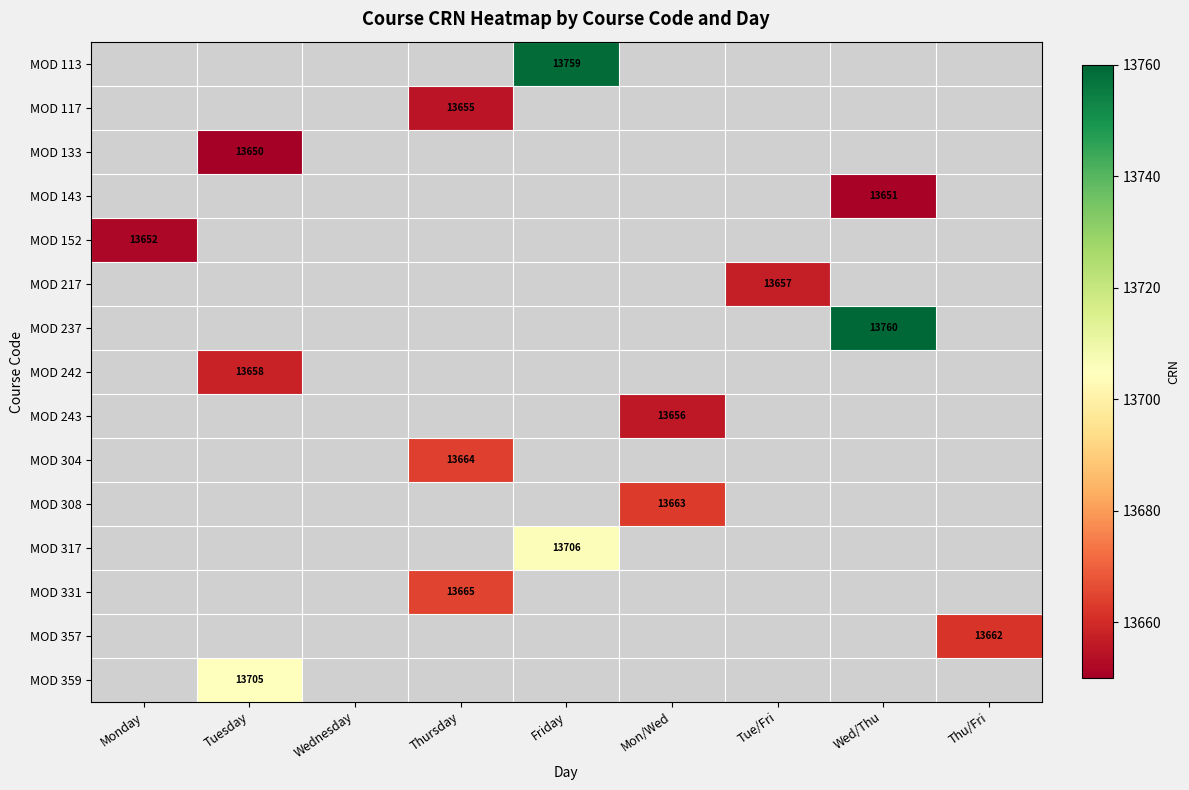

Count the number of data series in this chart.

15